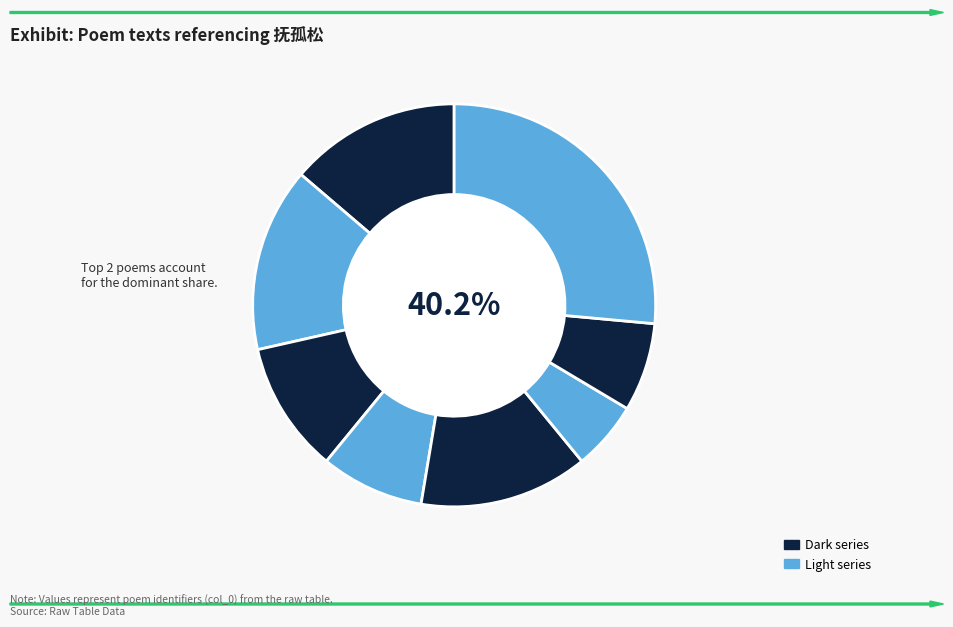

To the nearest percent, what is the difference between the 策扶老以流憩至抚孤松而盘桓次韵 and 闾山·西风绝境抚孤松 slice percentages?

3%